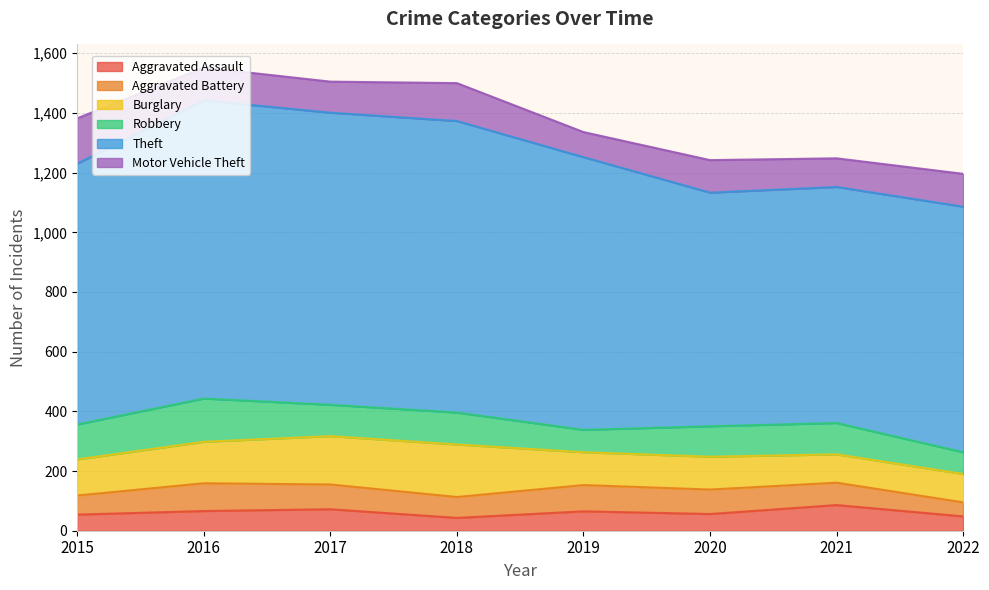

What is the sum of all Motor Vehicle Theft values?

892